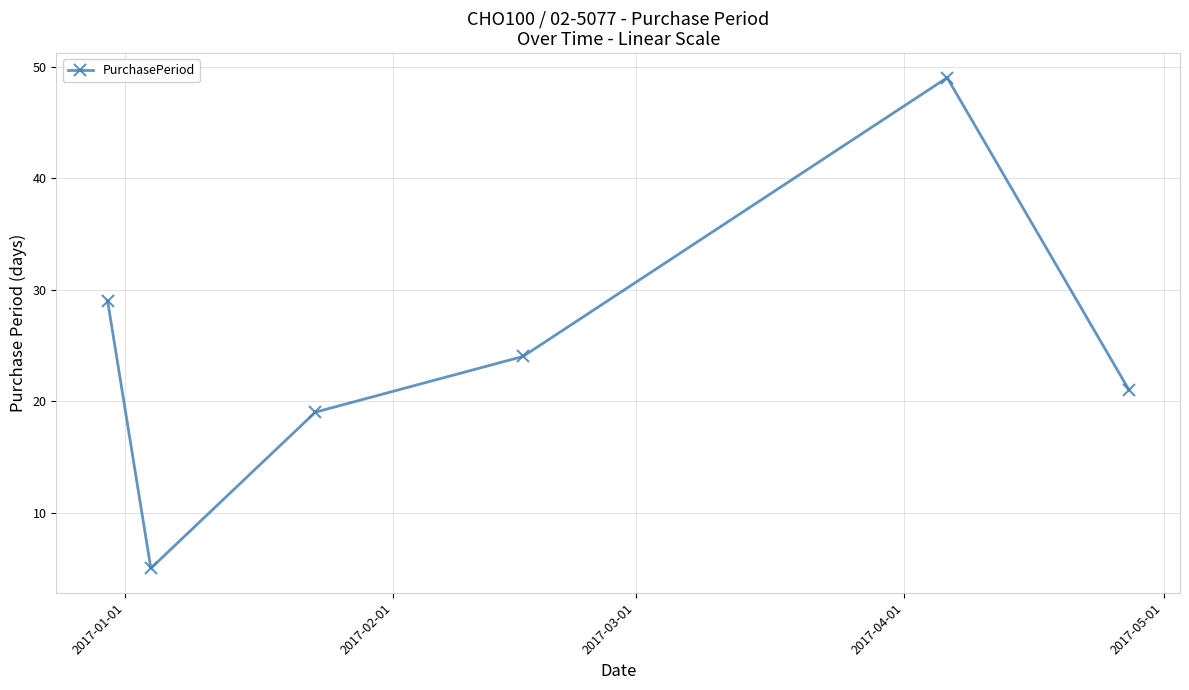

Reading left to right, list all the values displayed in this chart.

29	5	19	24	49	21